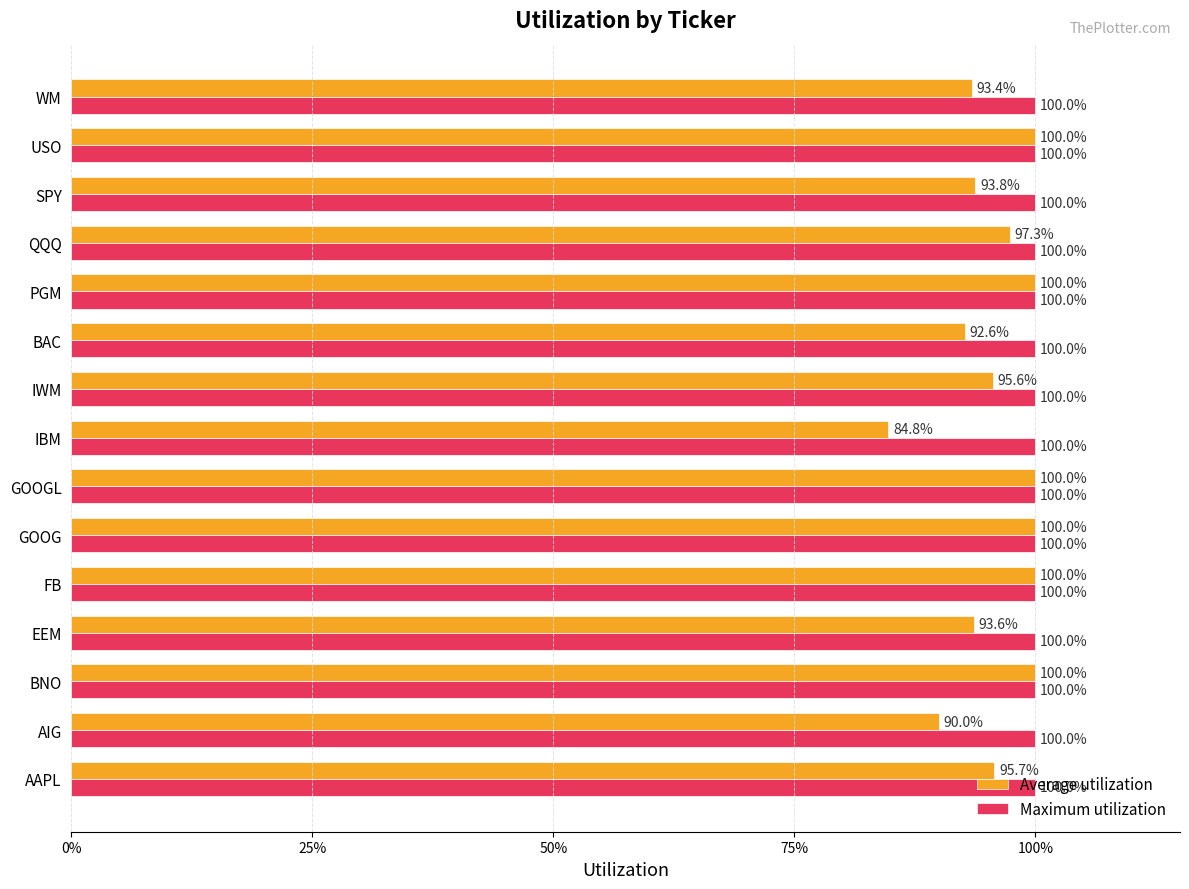

Count the Average utilization values in the range 0 to 1.

15